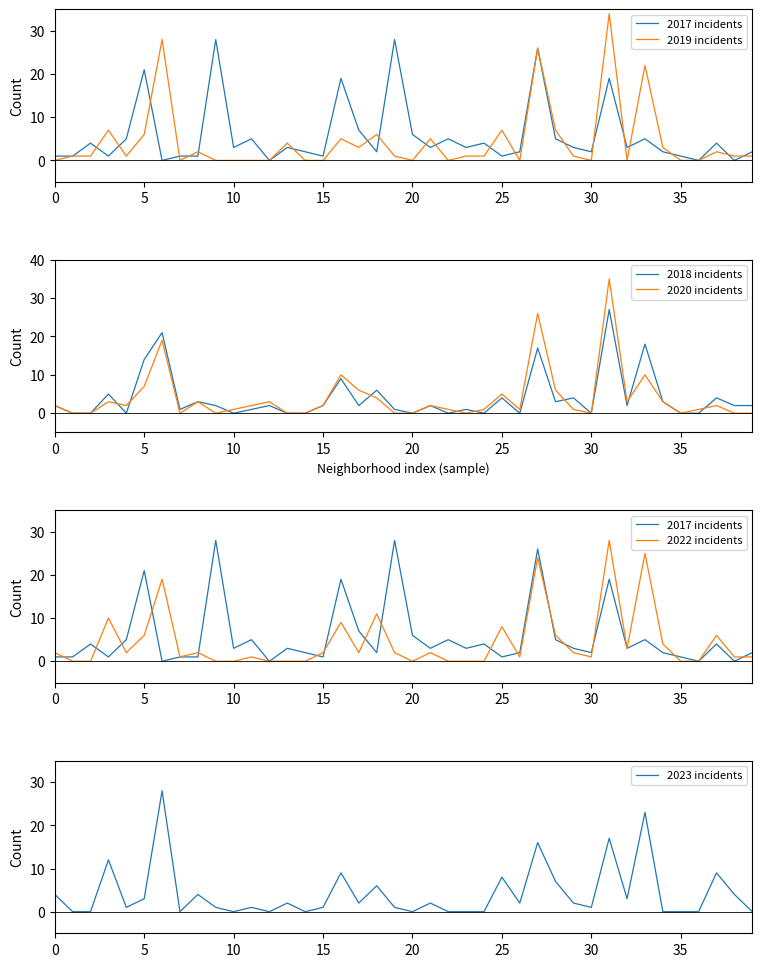

After their last crossing, which series has the higher values: 2022 incidents or 2018 incidents?

2018 incidents